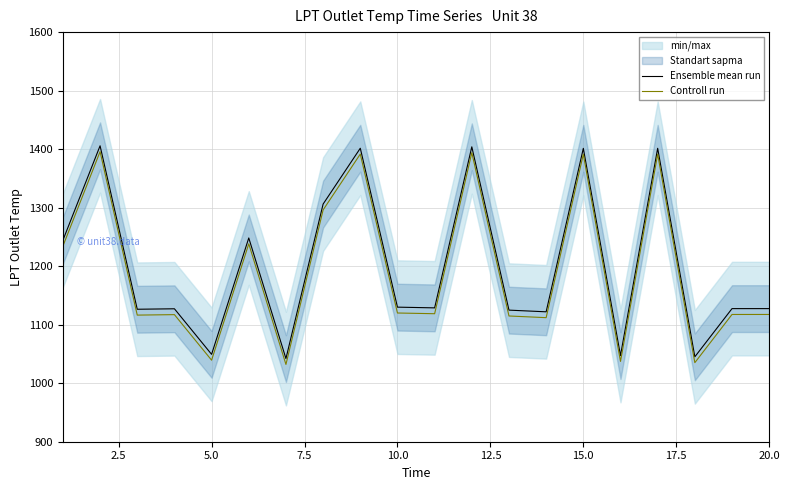

True or false: Ensemble mean run and Controll run cross at least once.

False